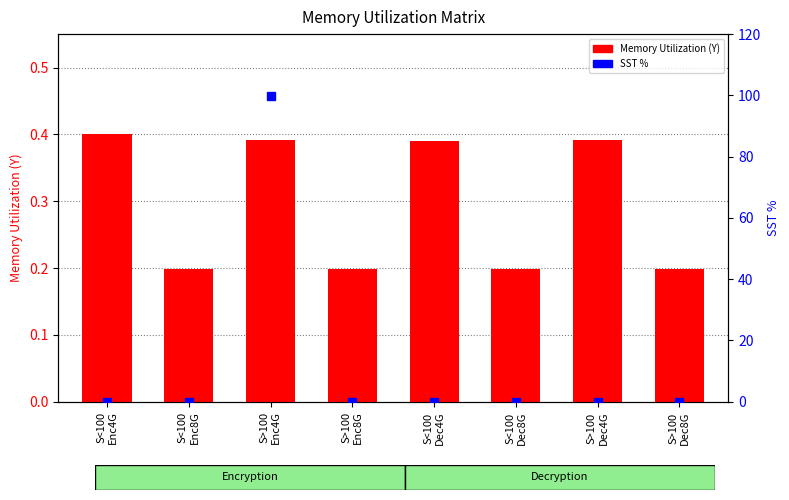

What is the highest value of the SST % series?

99.9